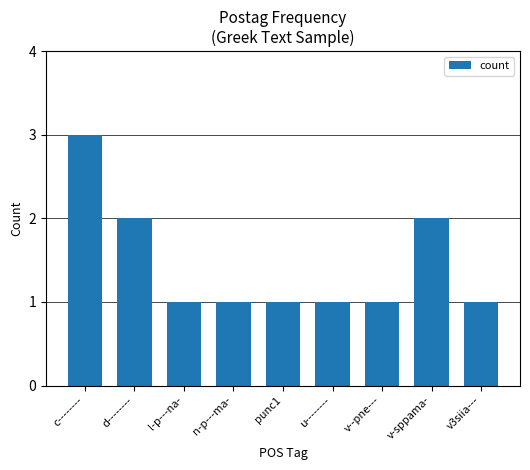

The value at n-p---ma- is 0. True or false?

False